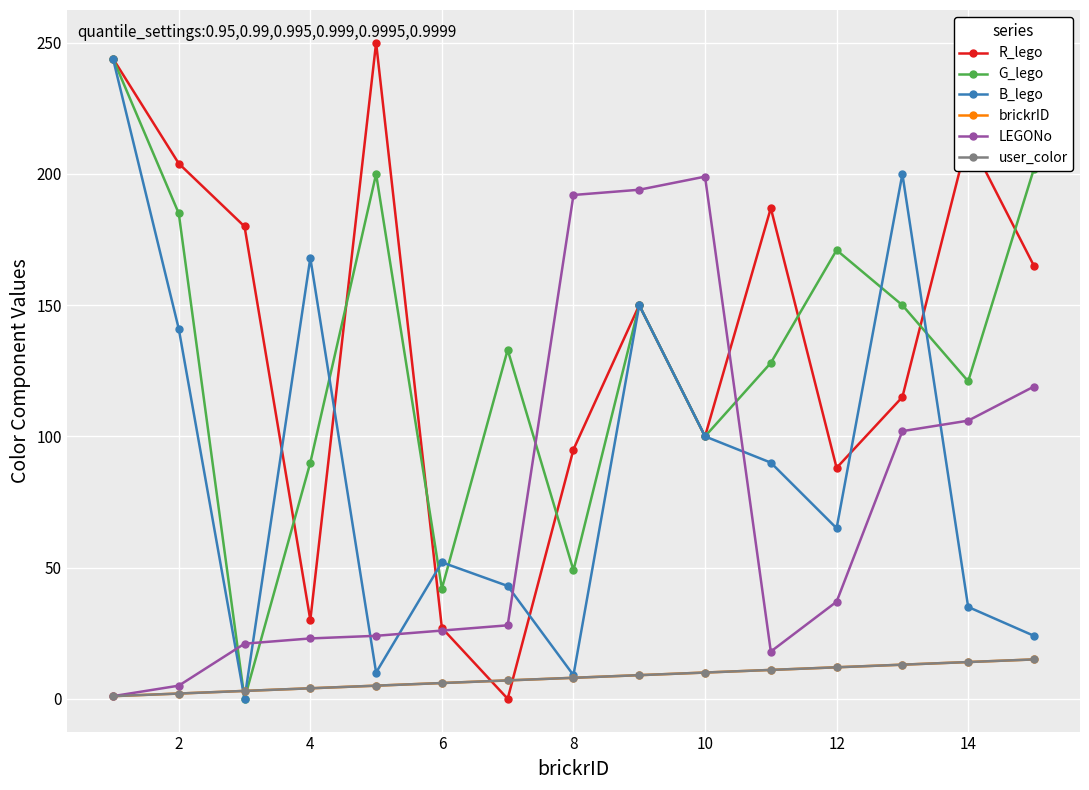

Does the chart have visible grid lines?

Yes